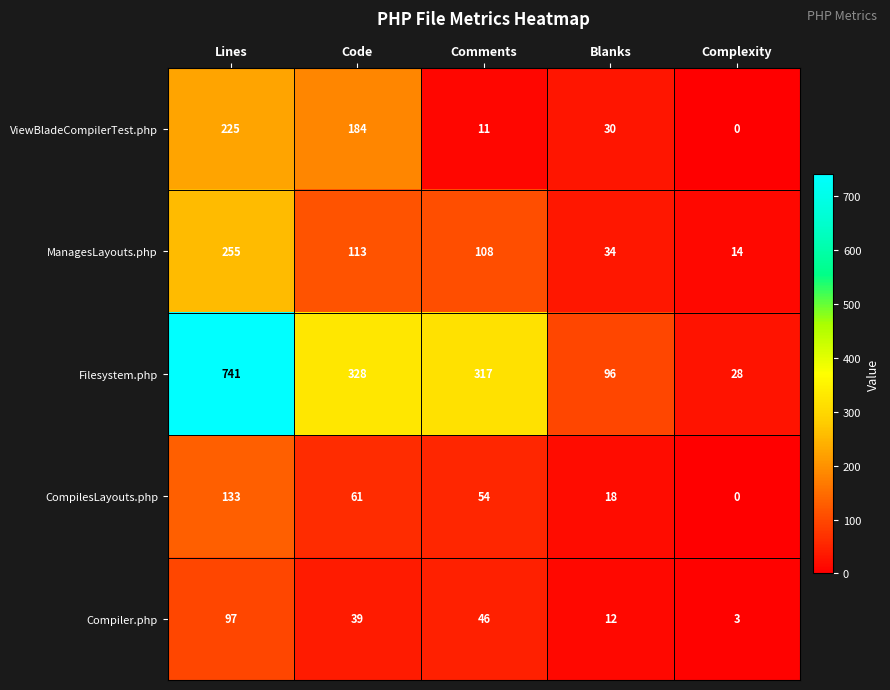

At which label is ViewBladeCompilerTest.php closest to 112?

Code